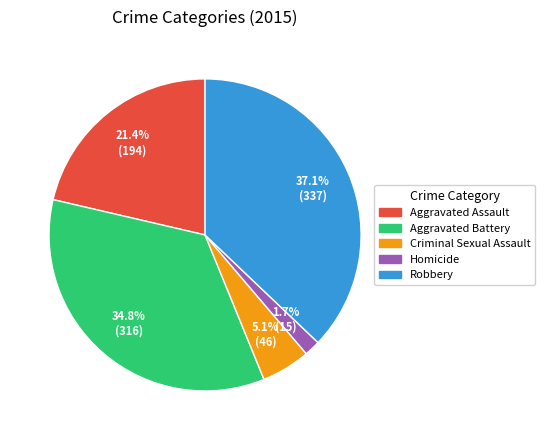

To the nearest percent, what portion does Robbery represent?

37%